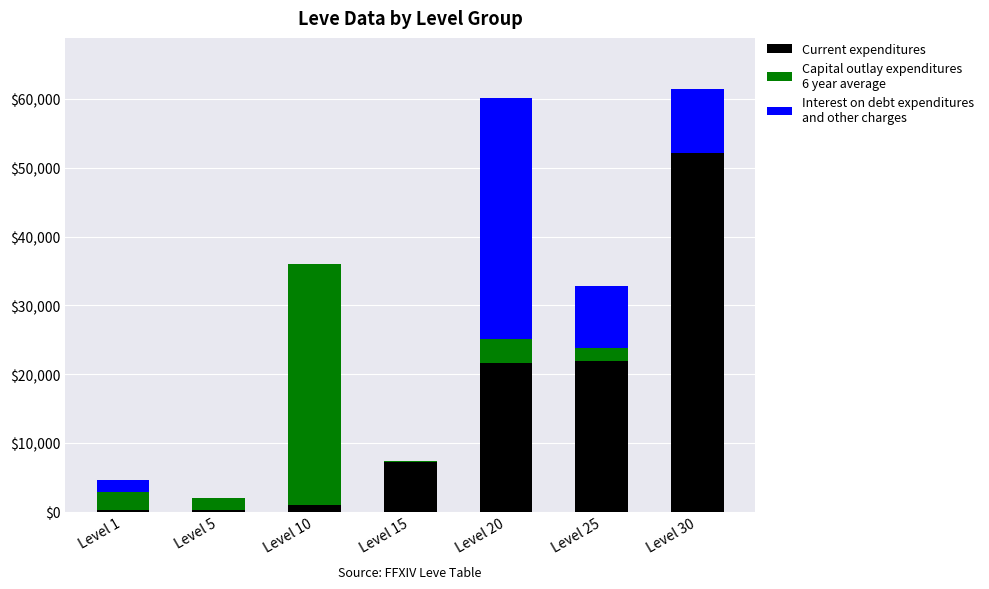

What is the total value across all series at Level 20?

60090.3